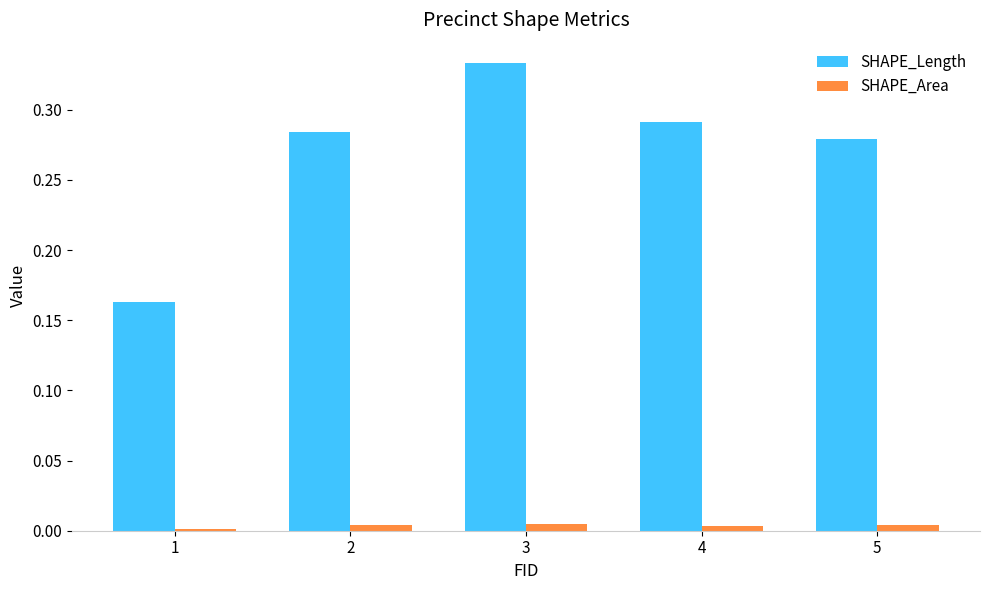

What are all the series names shown in the legend?

SHAPE_Length, SHAPE_Area